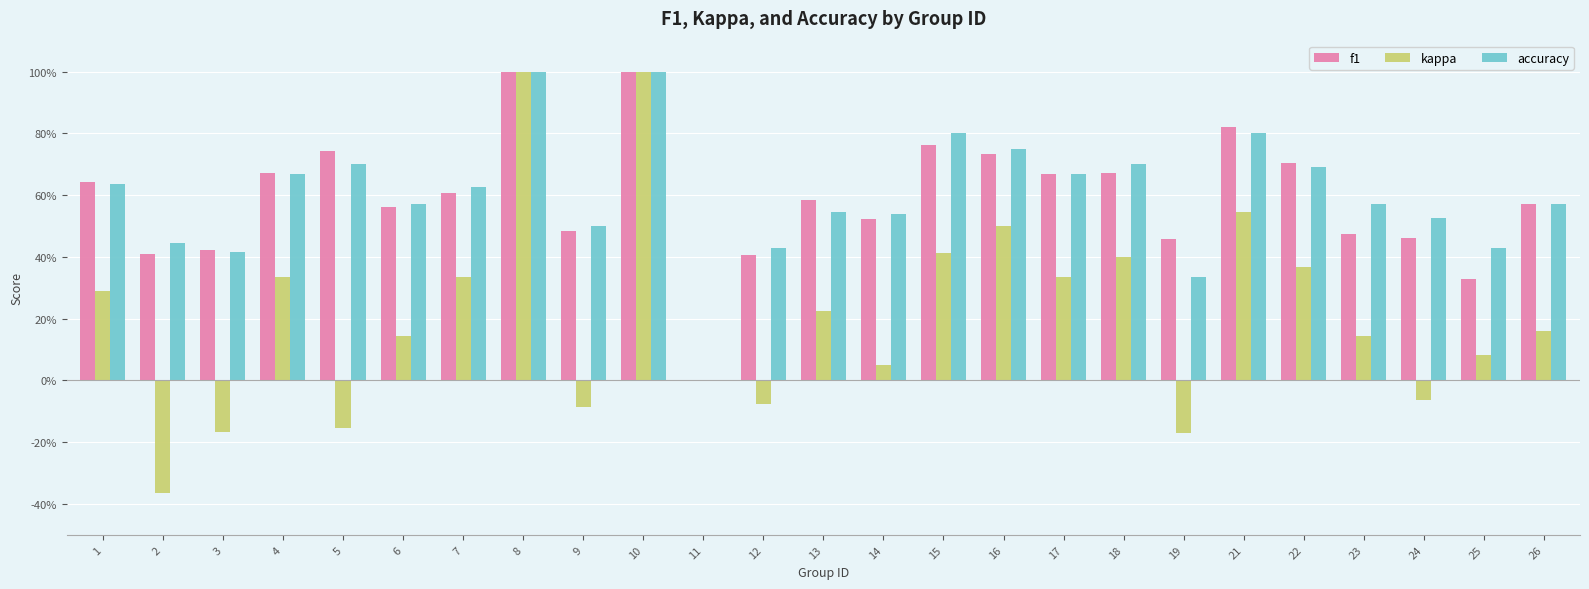

Is it true that accuracy equals 0.5 at 24?

True